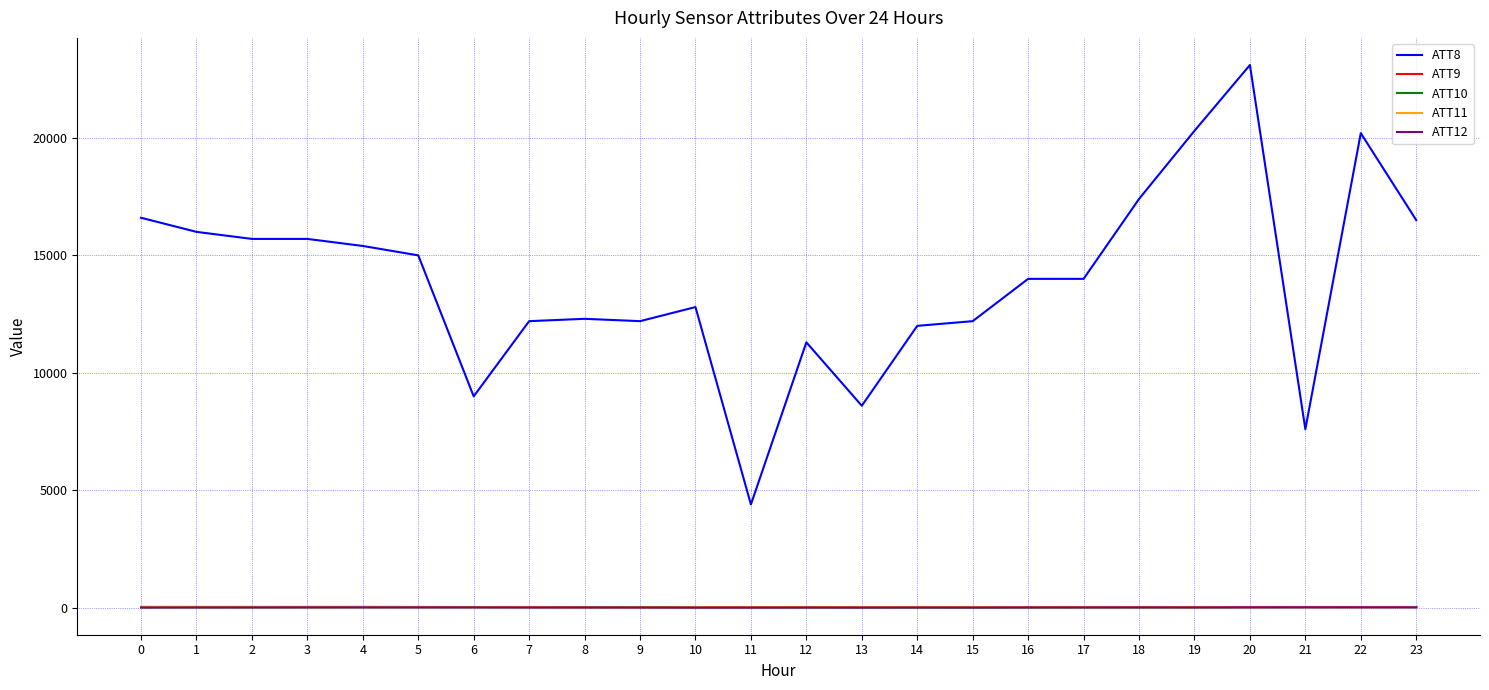

What is the difference between the second highest and minimum values in the ATT8 series?

15900.0